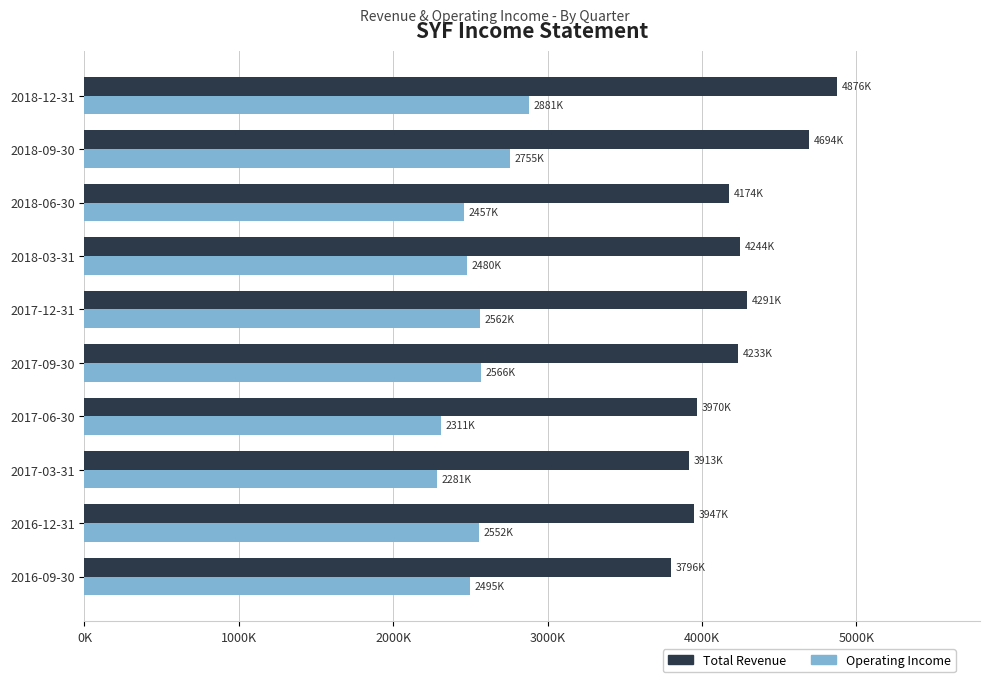

Which series has the widest spread of values?

Total Revenue